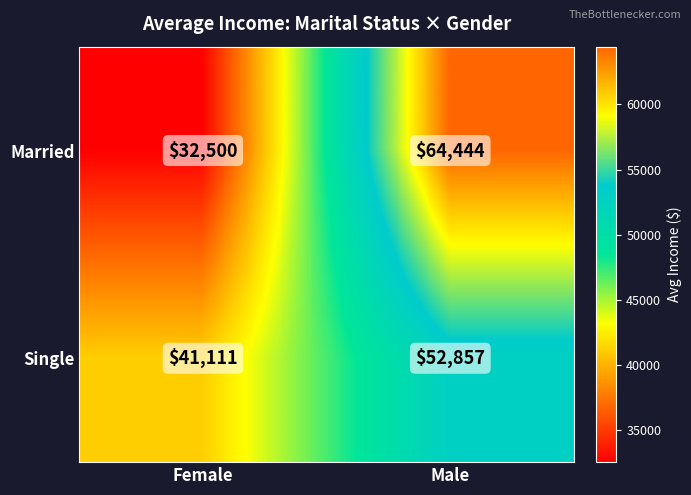

The Married series shows 33022 at Male. True or false?

False